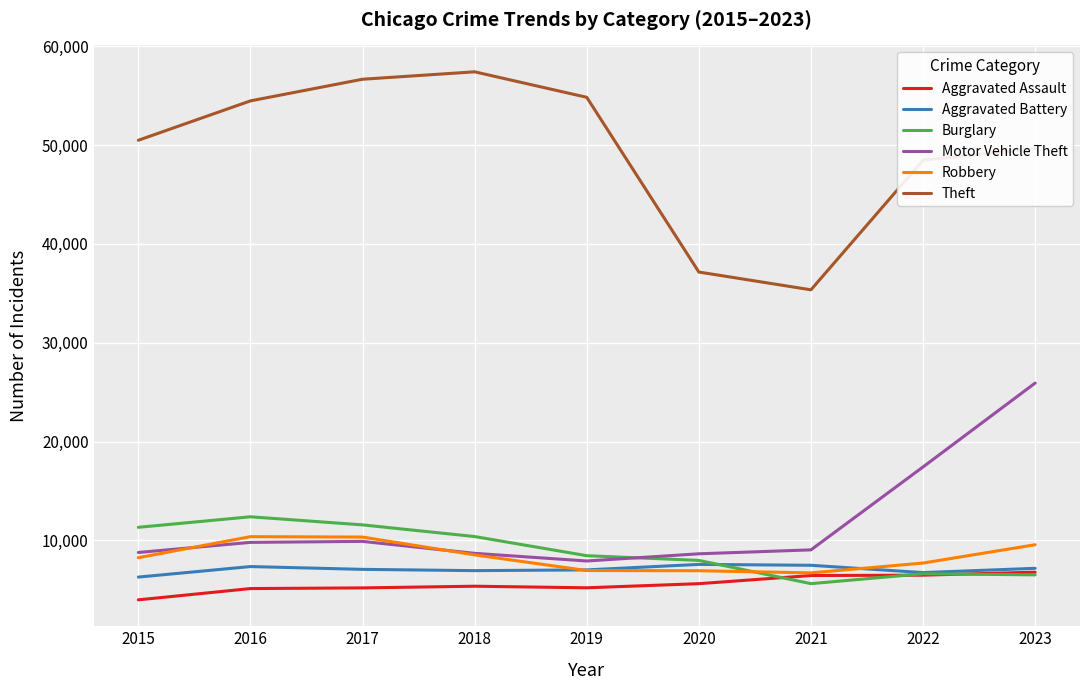

Where does the Aggravated Battery series first go above 7069?

2016